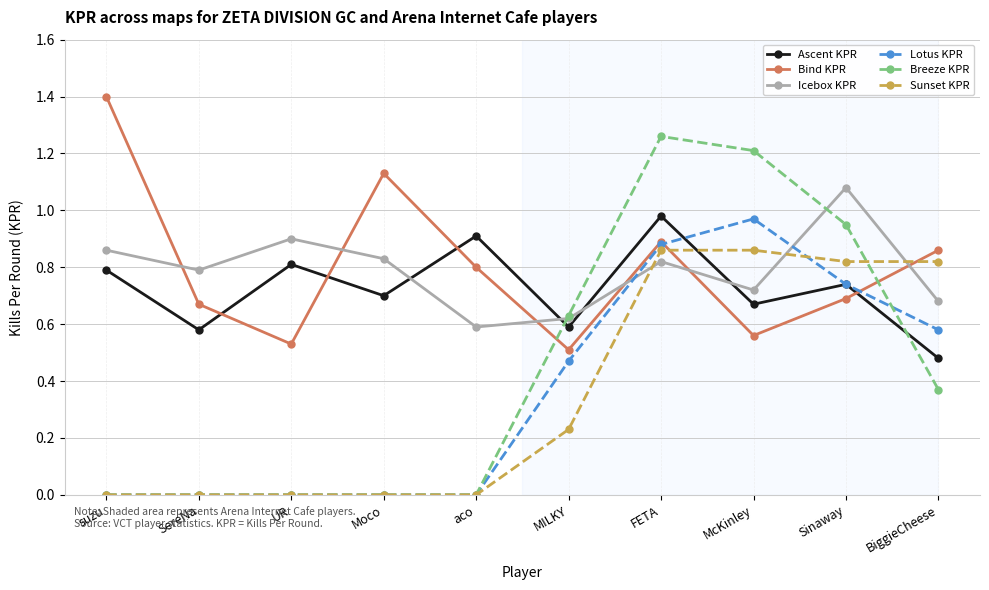

The Bind KPR series shows 0.9 at BiggieCheese. True or false?

True